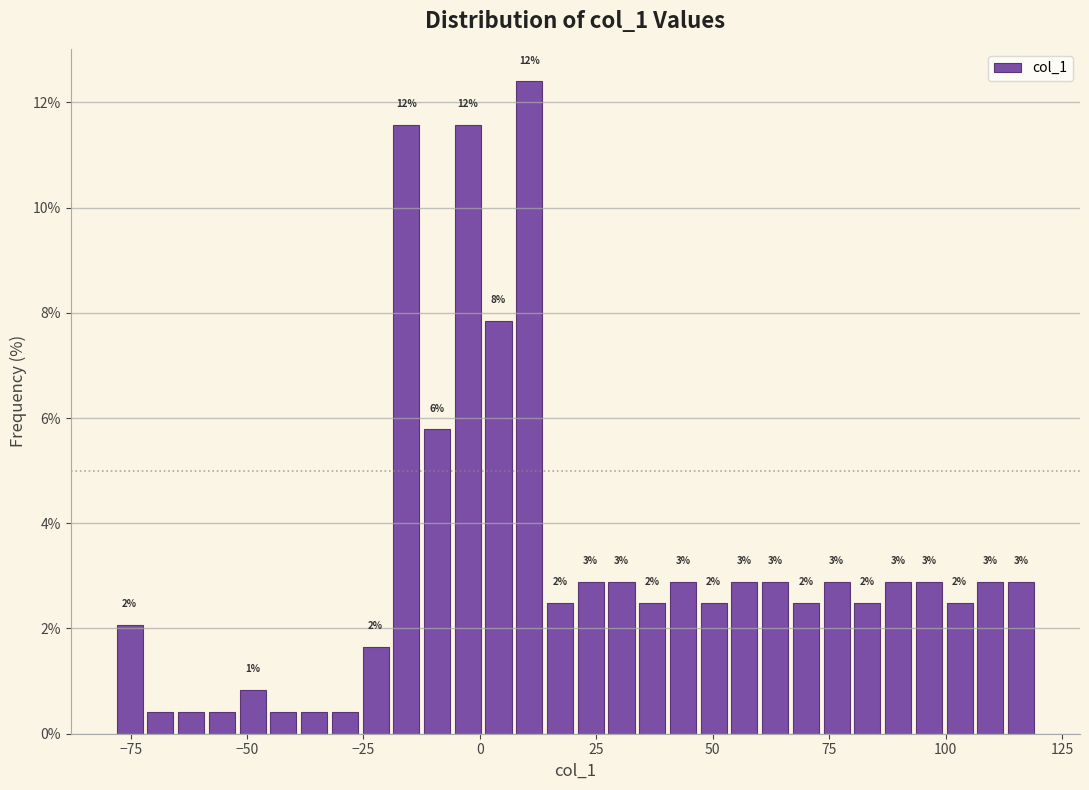

Around what value on the x-axis is the tallest bar? Give the approximate position of its centre, as read against the axis.

10